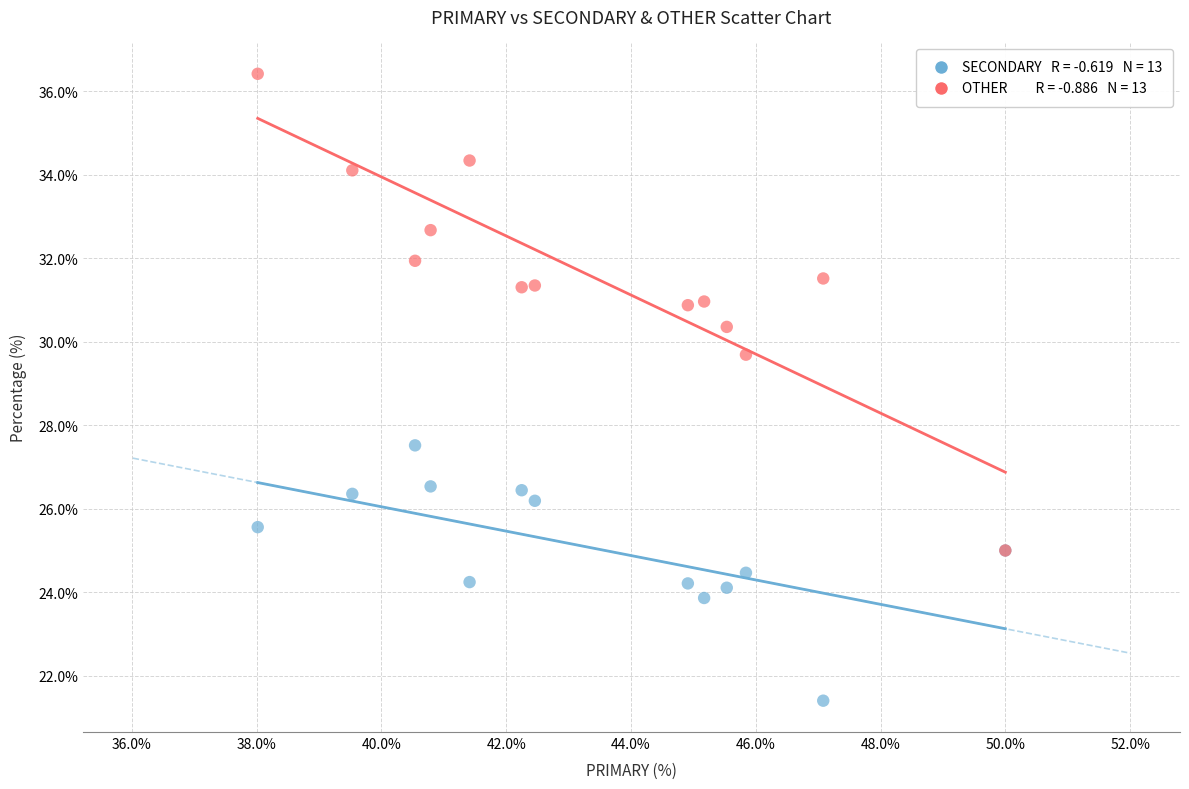

Across all series, what Y value is closest to 28?

27.5